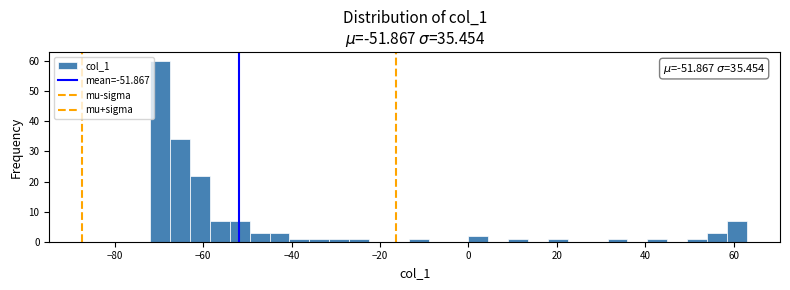

Around what value on the x-axis is the tallest bar? Give the approximate position of its centre, as read against the axis.

-70